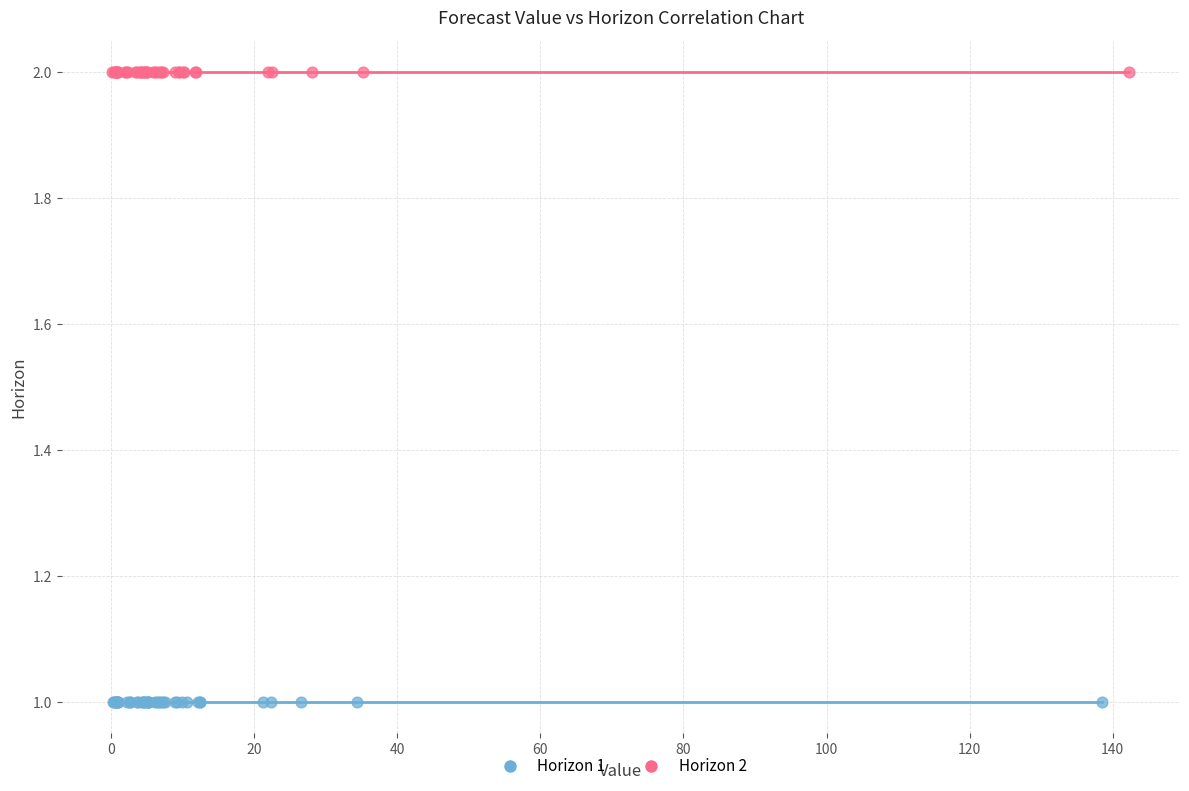

Which series contains the highest Y value?

Horizon 2